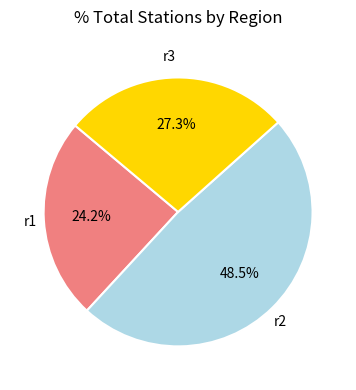

How many slices are in this pie chart?

3